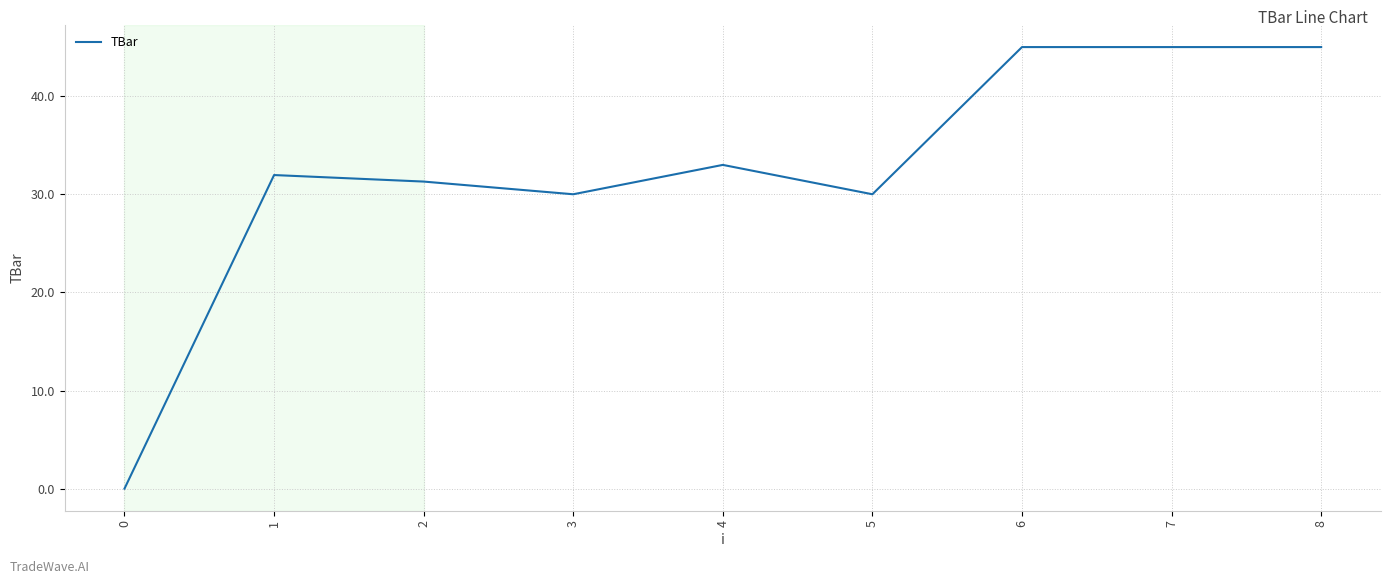

Reading left to right, extract all data points from this chart.

0.0	32.0	31.3	30.0	33.0	30.0	45.0	45.0	45.0